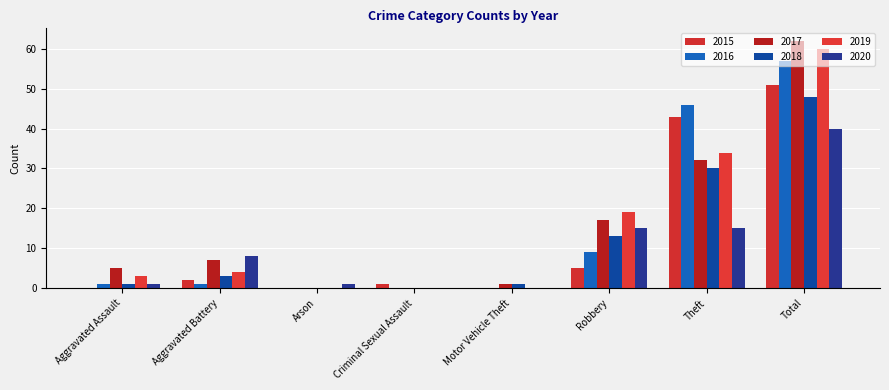

Which category has the lowest value across all series?

Aggravated Assault